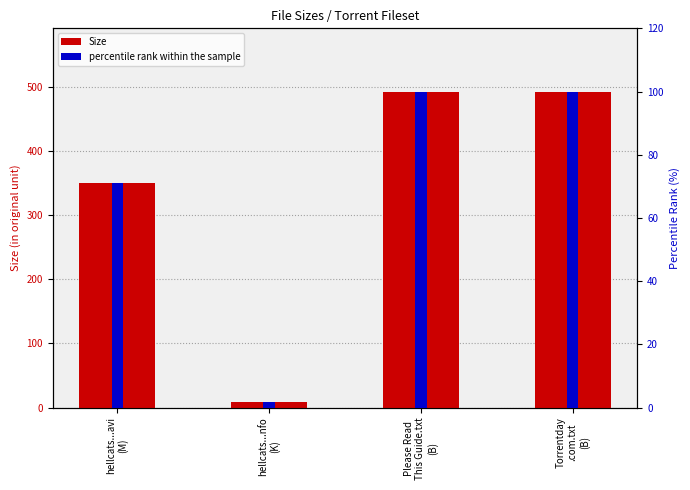

What position from the right is hellcats...avi
(M)?

4